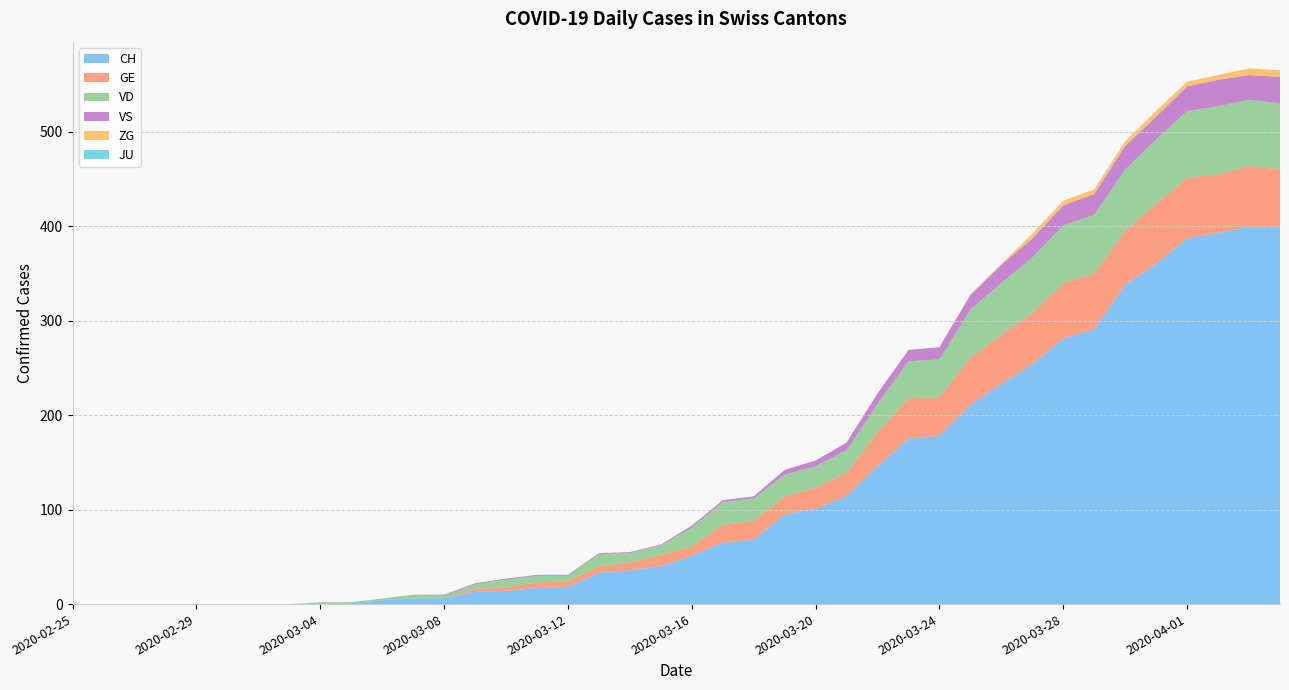

Reading right to left, what are all the values shown in this chart?

CH: 399	399	393	387	360	338	291	281	254	233	211	178	175	146	114	101	95	68	65	51	40	36	33	18	17	14	13	6	6	4	1	1	0	0	0	0	0	0	0	0
GE: 61	65	62	64	64	57	59	59	54	52	50	41	43	36	25	22	19	20	19	10	12	8	7	6	6	4	3	0	0	0	0	0	0	0	0	0	0	0	0	0
VD: 70	70	72	71	68	65	62	61	59	55	51	40	39	30	24	23	23	24	24	20	10	10	13	6	7	8	5	3	4	2	1	1	0	0	0	0	0	0	0	0
VS: 28	26	28	26	24	25	22	21	20	19	15	13	12	11	8	6	5	2	2	2	1	1	1	1	1	1	1	1	0	0	0	0	0	0	0	0	0	0	0	0
ZG: 7	7	5	5	6	5	5	5	5	1	1	0	0	0	0	0	0	0	0	0	0	0	0	0	0	0	0	0	0	0	0	0	0	0	0	0	0	0	0	0
JU: 0	0	0	0	0	0	0	0	0	0	0	0	0	0	0	0	0	0	0	0	0	0	0	0	0	0	0	0	0	0	0	0	0	0	0	0	0	0	0	0